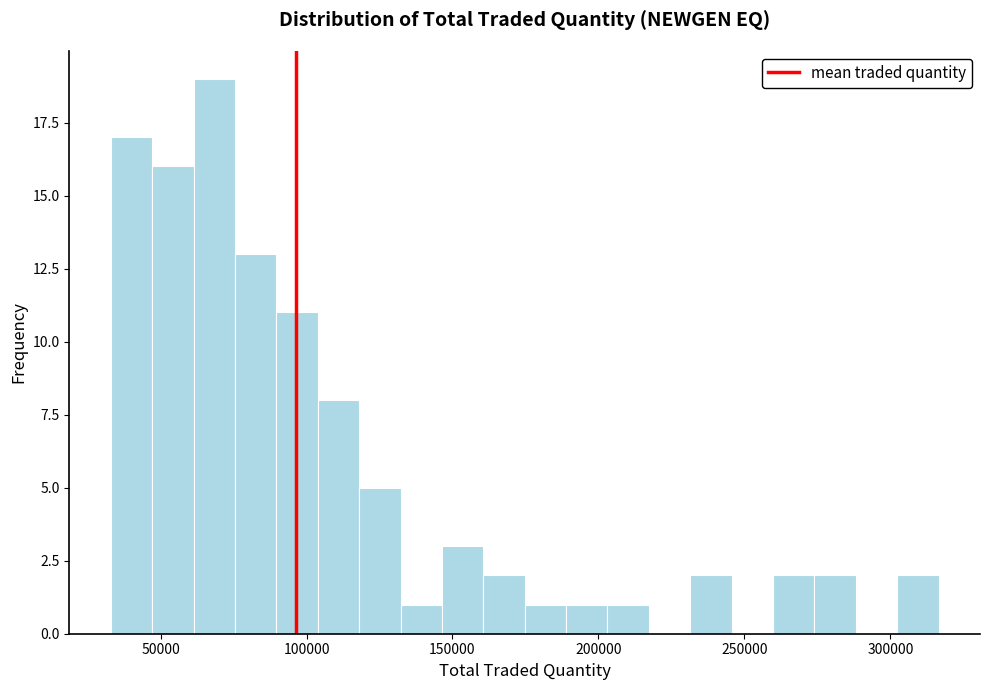

Read against the x-axis, roughly where is the centre of the tallest bar?

70000